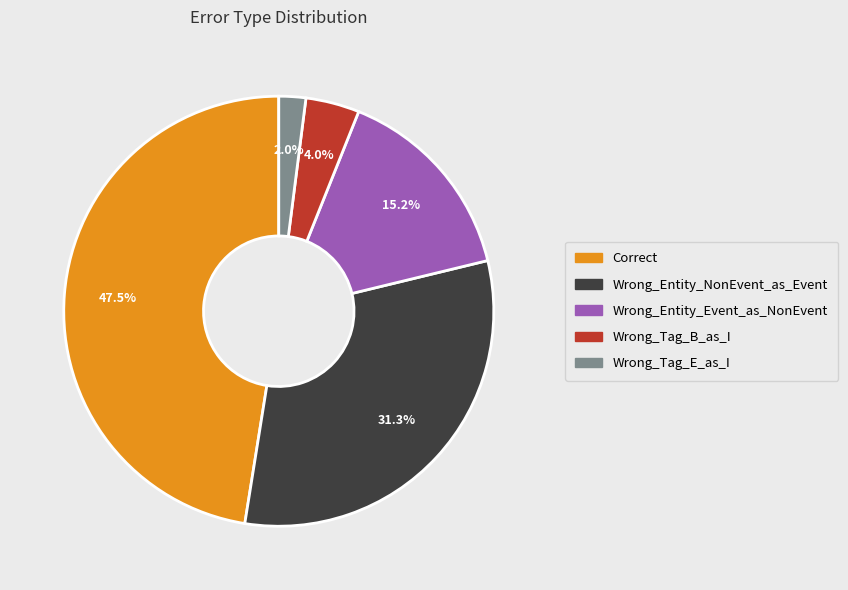

Rank the categories by value from highest to lowest.

Correct, Wrong_Entity_NonEvent_as_Event, Wrong_Entity_Event_as_NonEvent, Wrong_Tag_B_as_I, Wrong_Tag_E_as_I